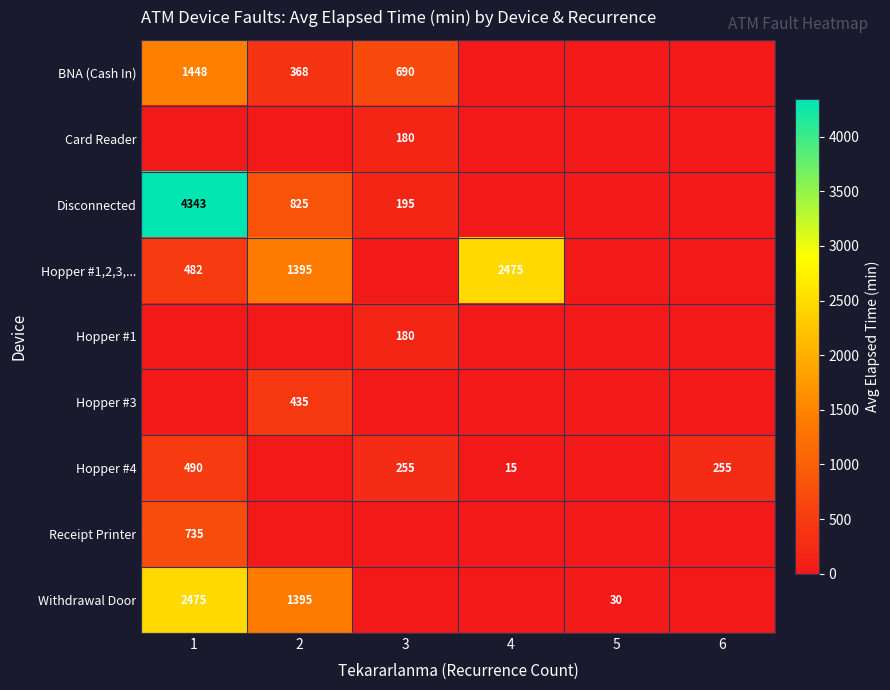

What is the difference between the highest and lowest values at 1?

4343.4